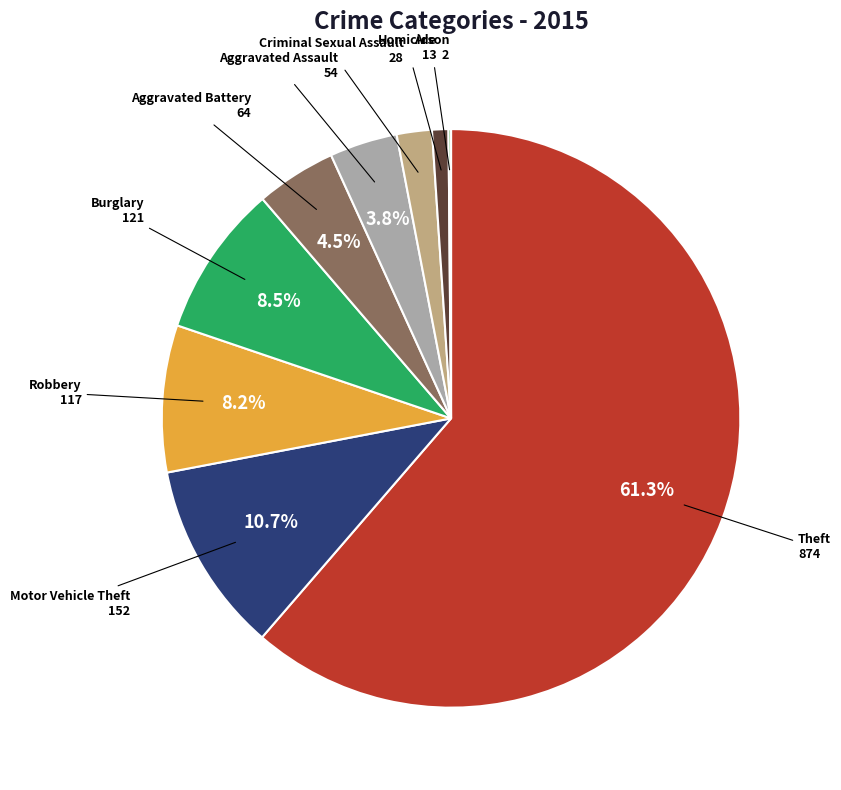

Is there a majority slice in this chart?

Yes